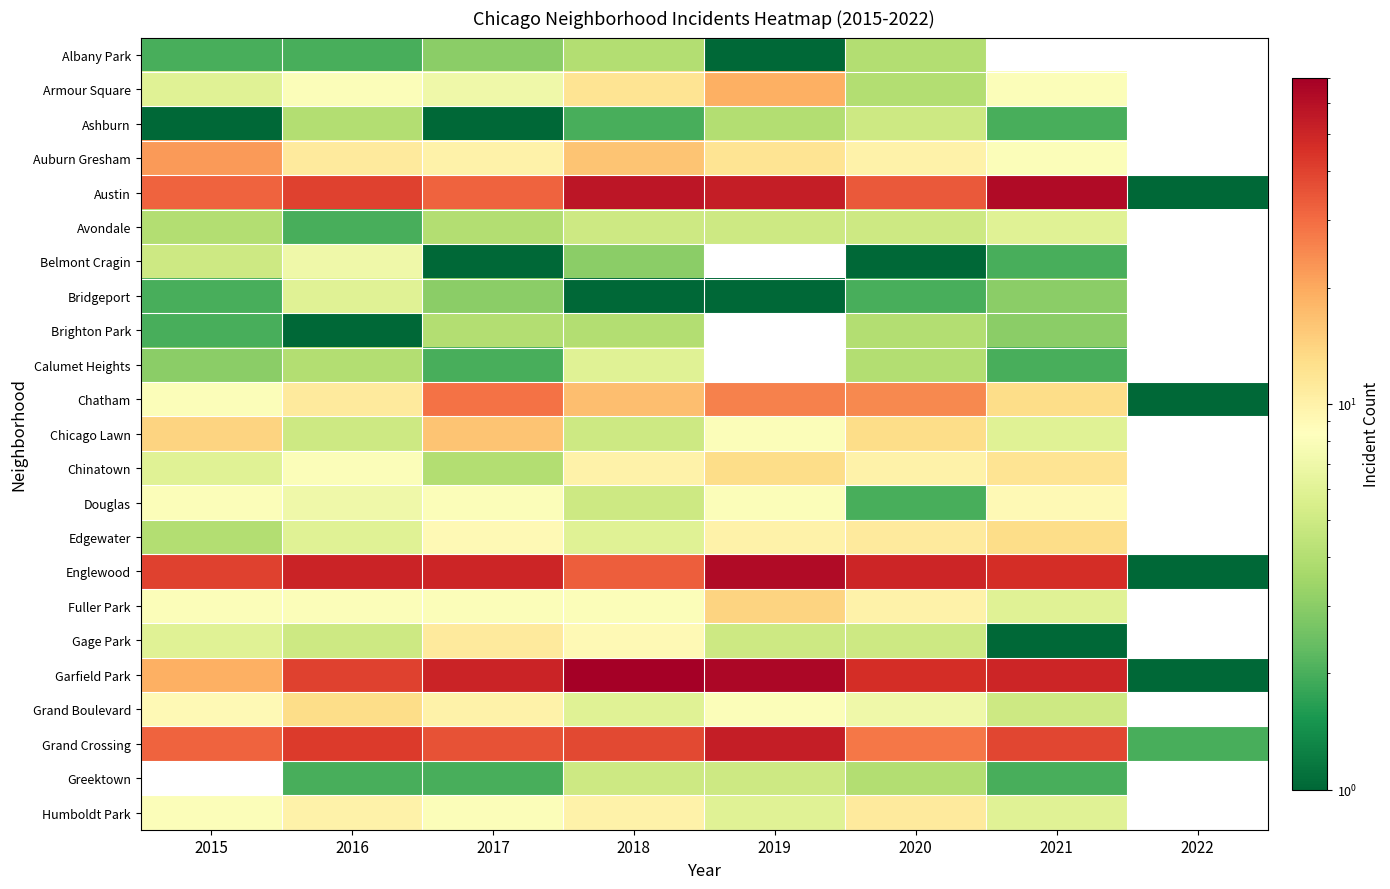

What is the smallest value displayed?

1.0